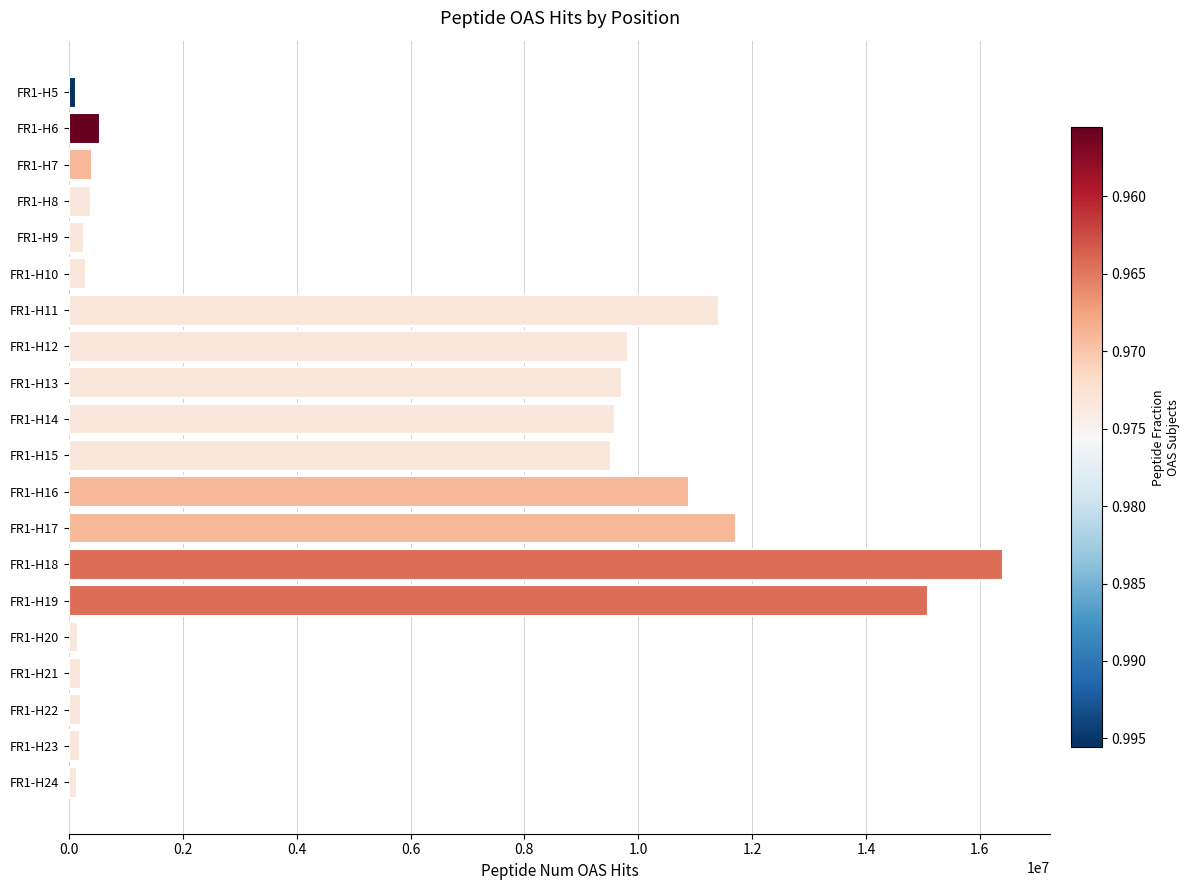

What is the difference between the maximum and minimum values?

16296213